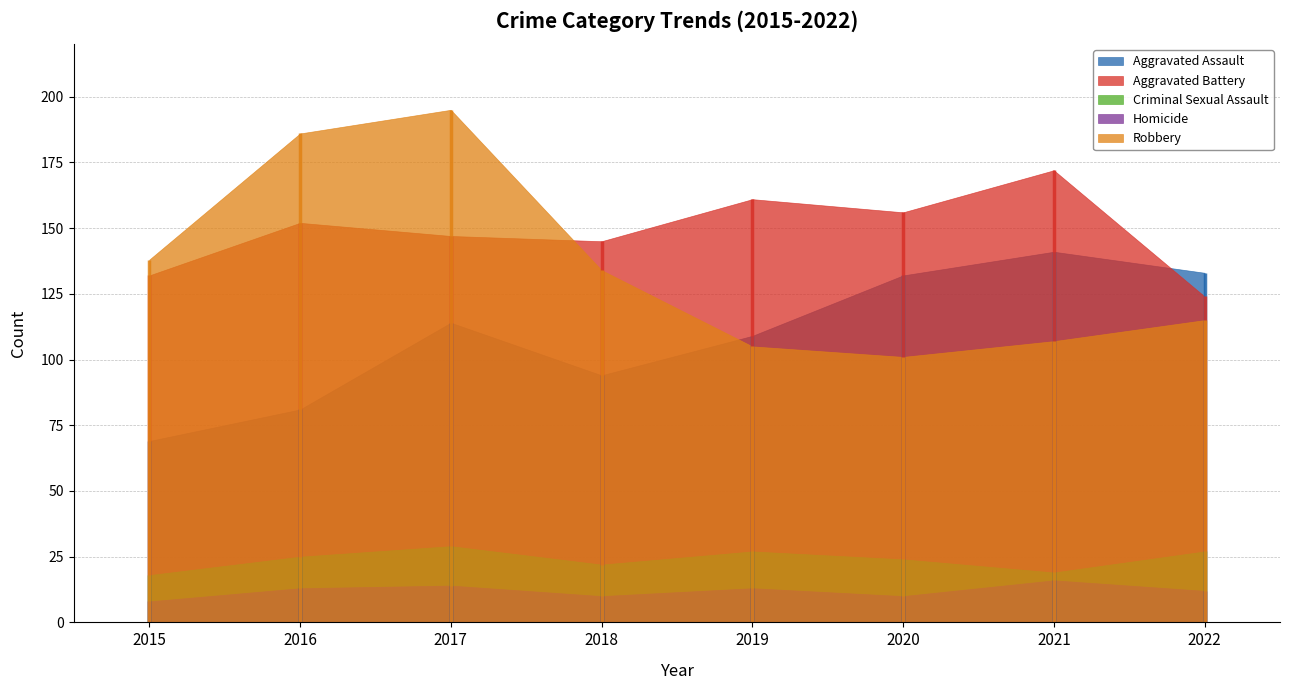

List the series in order of their peak value, lowest first.

Homicide, Criminal Sexual Assault, Aggravated Assault, Aggravated Battery, Robbery